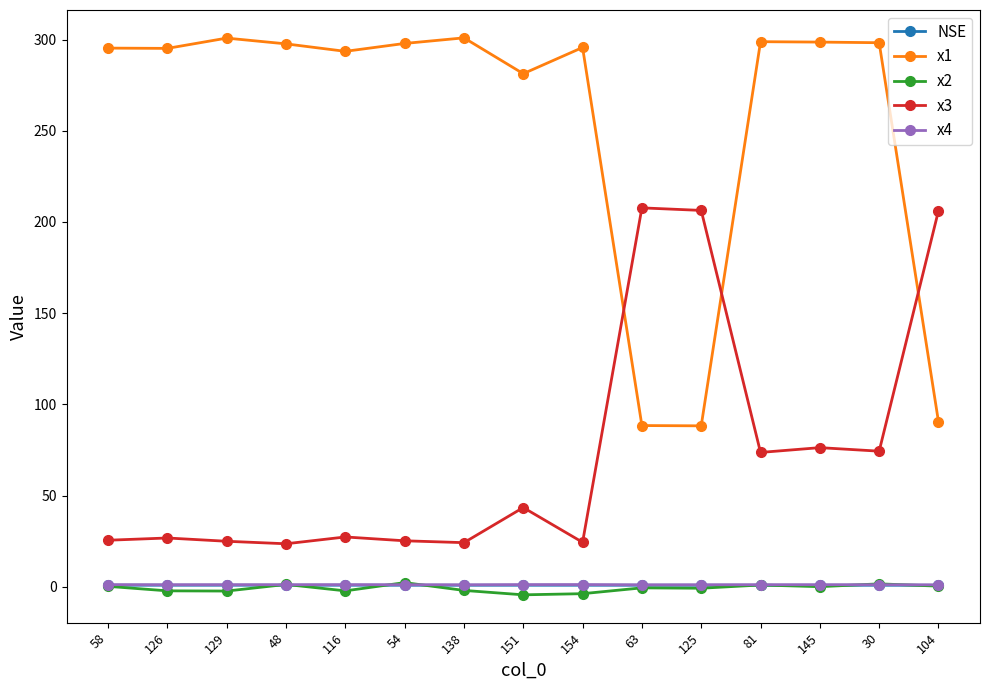

Which series has the widest spread of values?

x1